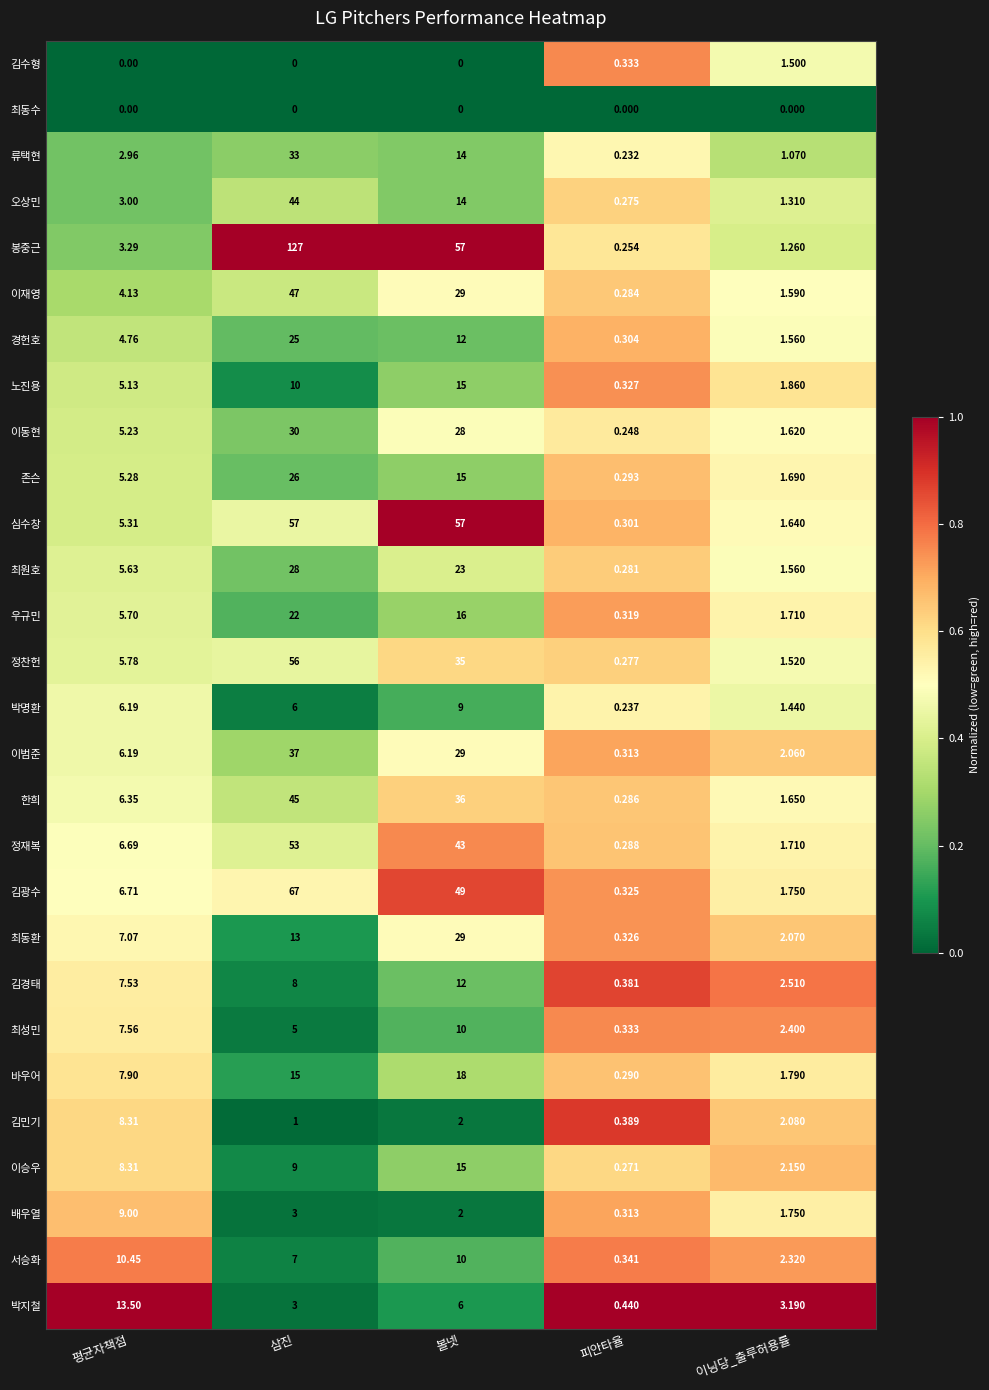

At which label does 최원호 first exceed 5?

평균자책점